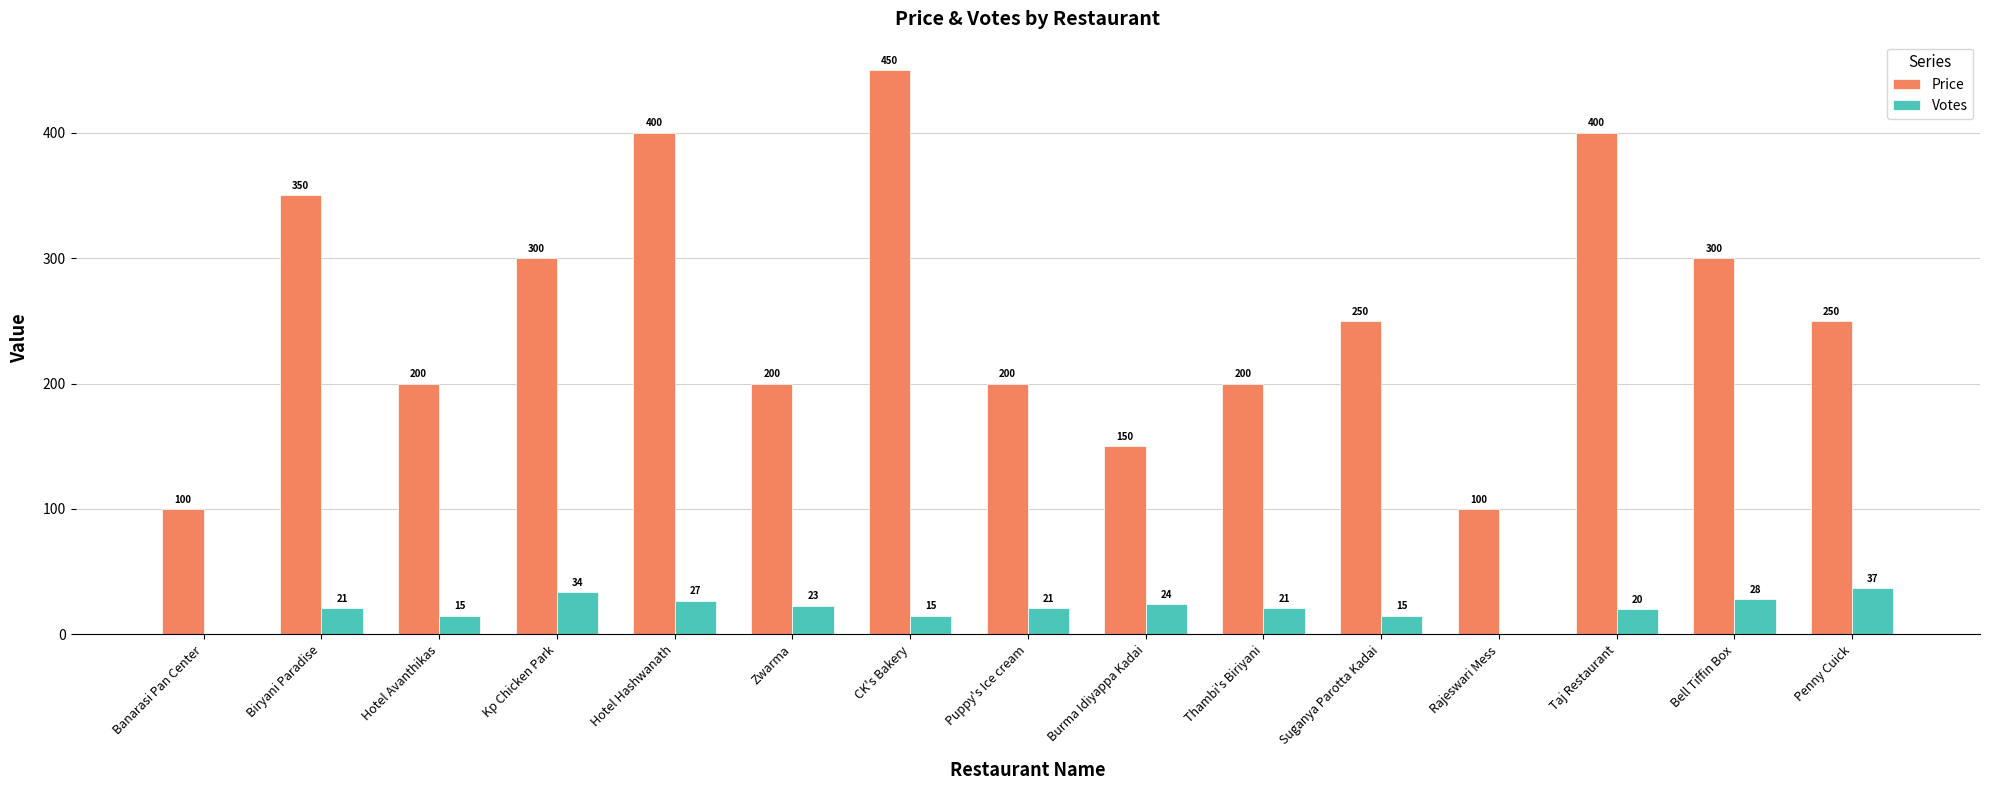

How many groups of bars are there?

15